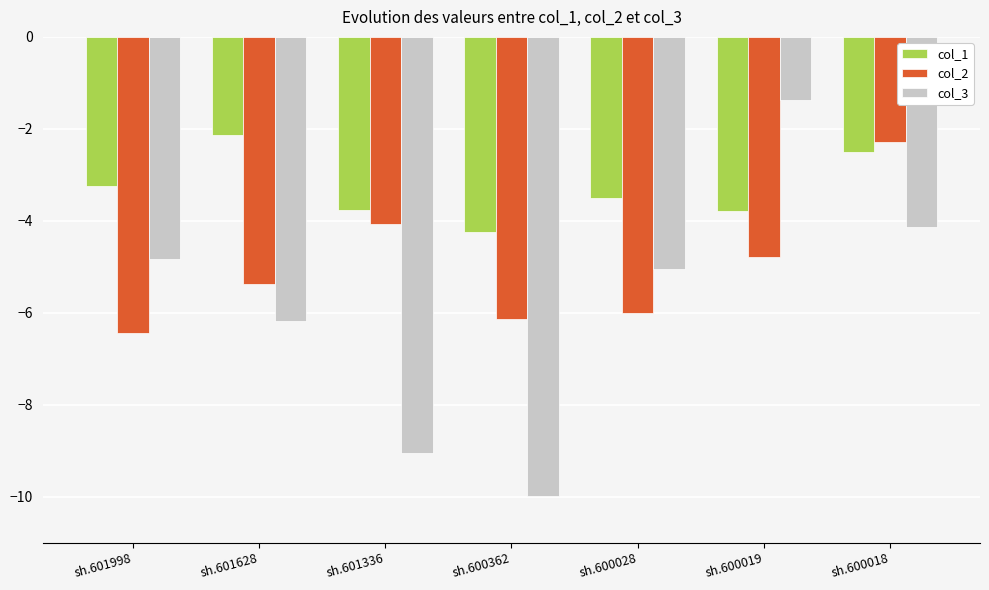

The value of col_2 at sh.601336 is -4.1. True or false?

True